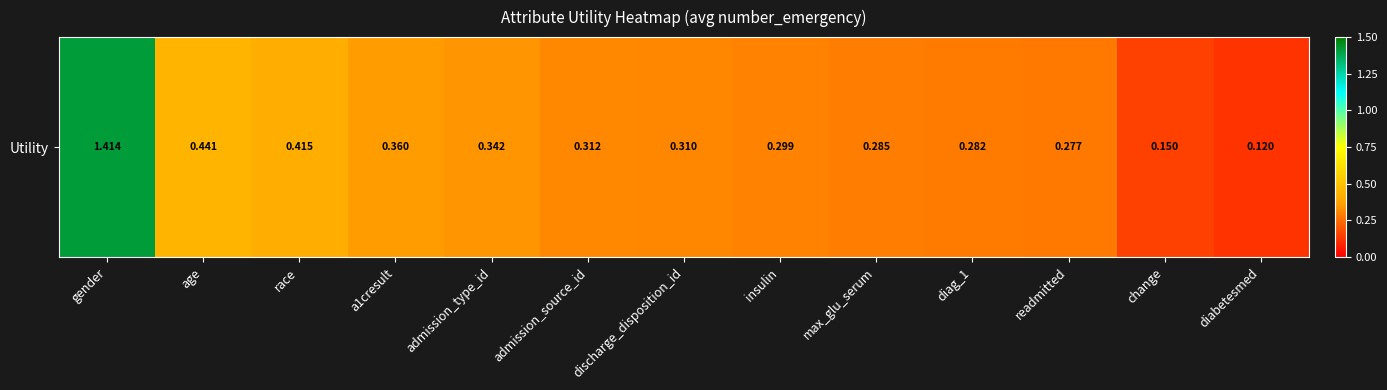

What is the sum of the values at change and gender?

1.6